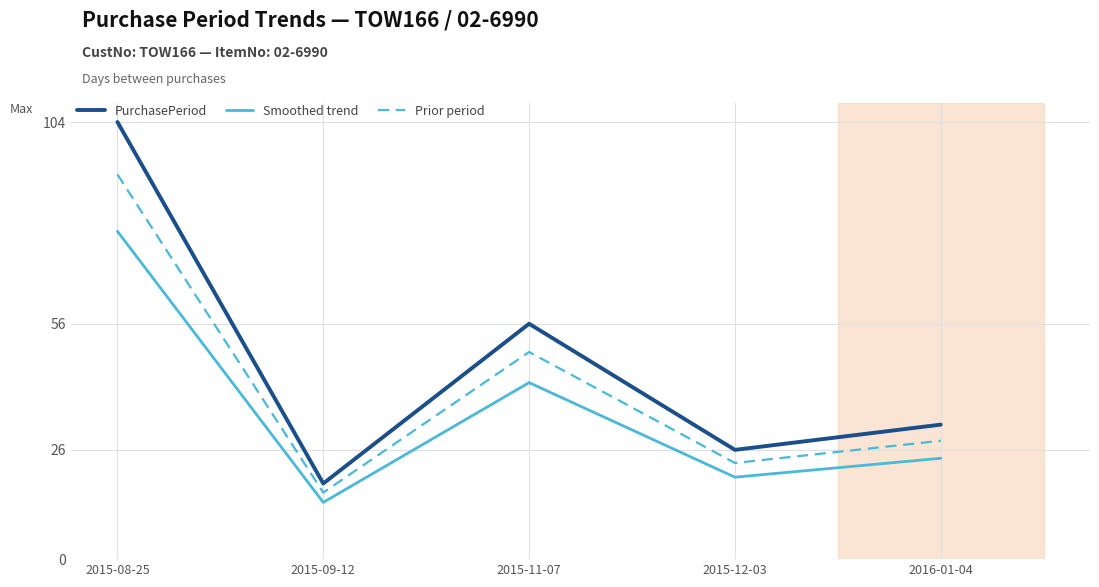

Reading left to right, what are all the values shown in this chart?

PurchasePeriod: 104.0	18.0	56.0	26.0	32.0
Smoothed trend: 78.0	13.5	42.0	19.5	24.0
Prior period: 91.5	15.8	49.3	22.9	28.2